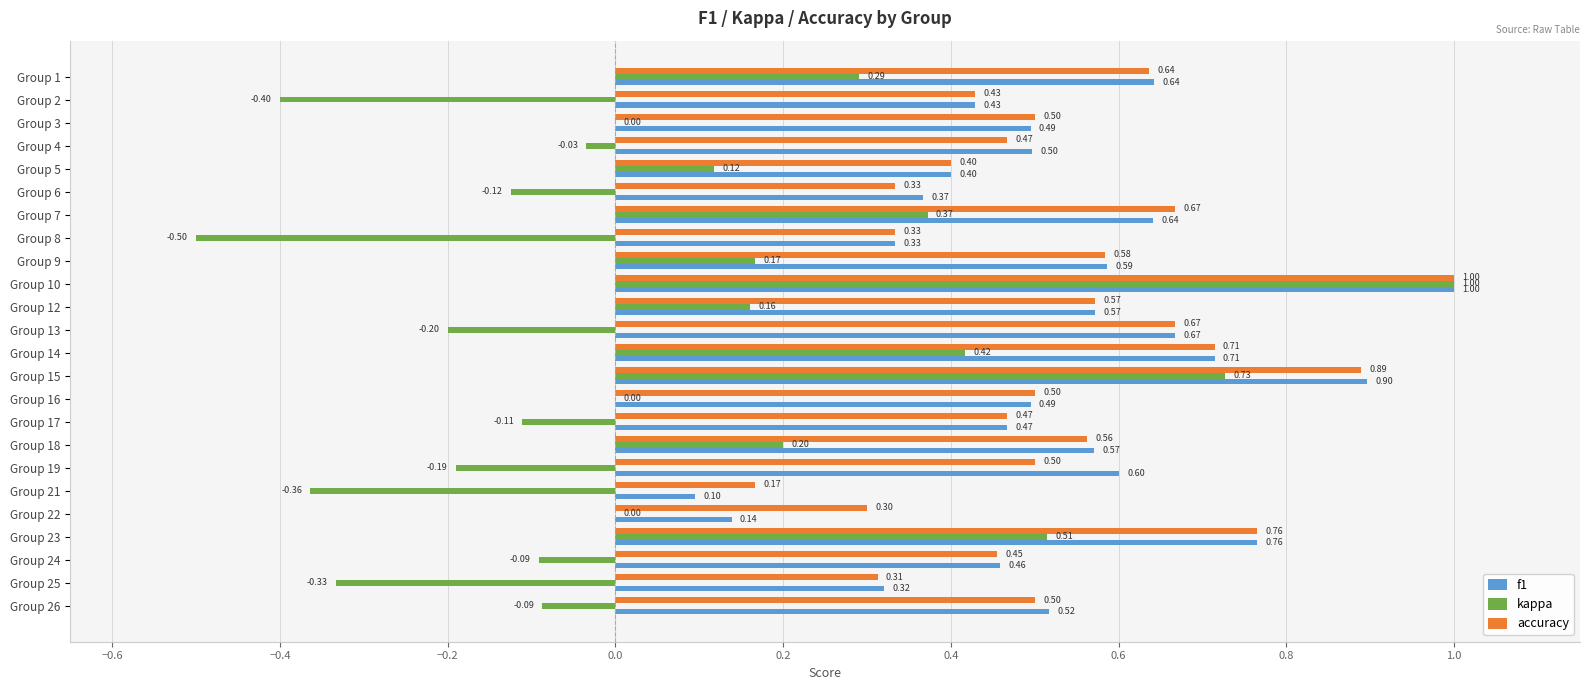

What is the sum of all accuracy values?

12.7